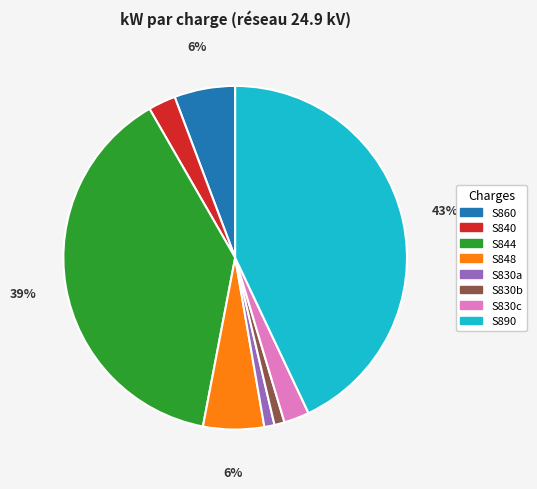

Is there a majority slice in this chart?

No